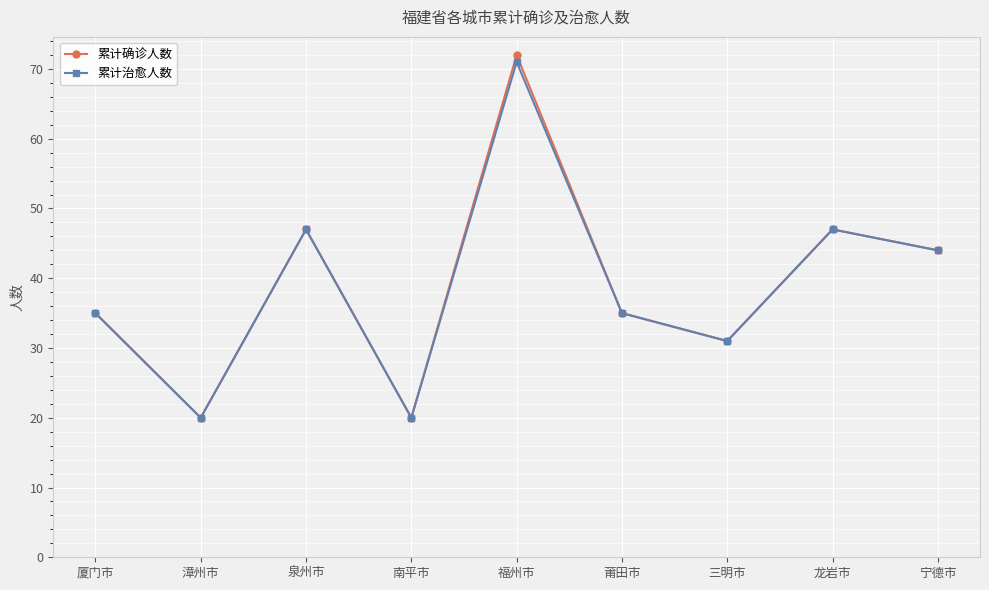

What is the difference between the maximum and minimum values in the 累计治愈人数 series?

51